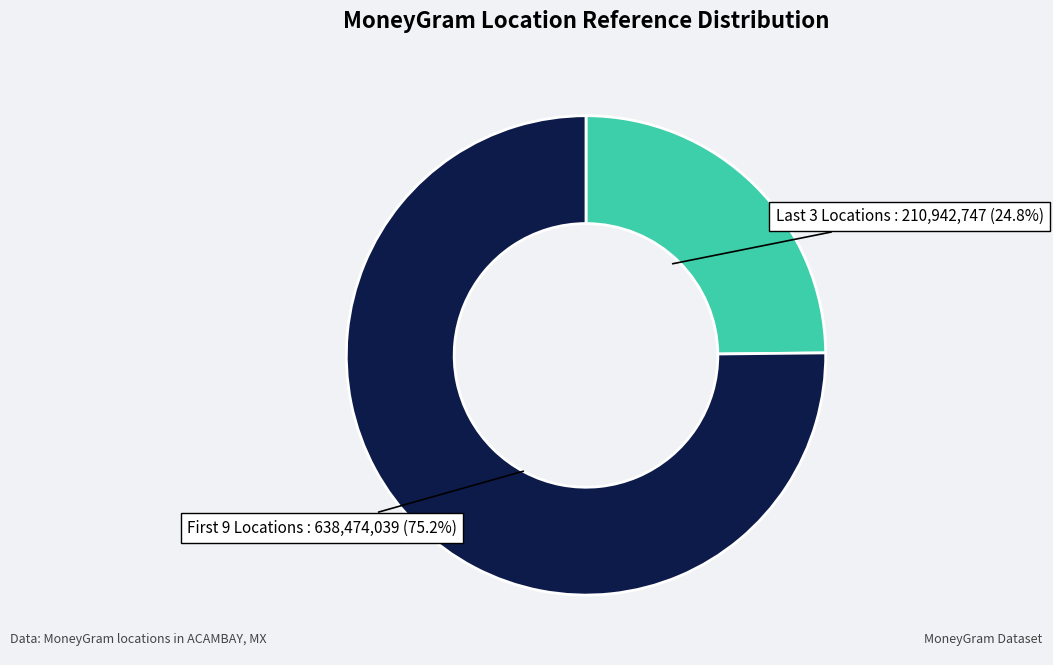

Which category has the biggest portion of the pie?

First 9 Locations